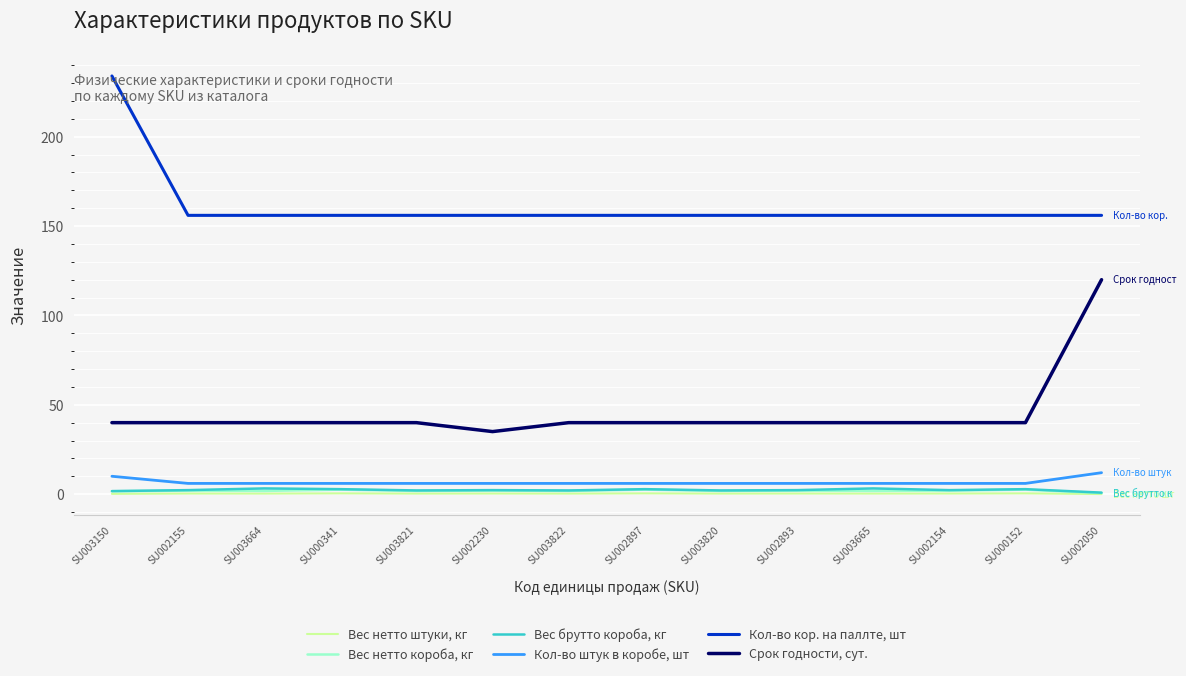

Read the Вес нетто короба, кг value at SU000341.

2.5